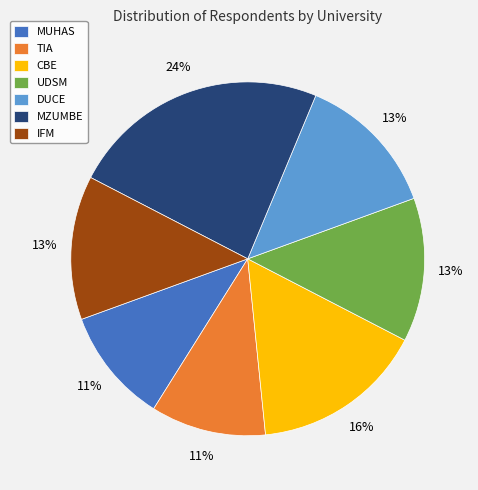

Does MUHAS represent more than half of the total?

No